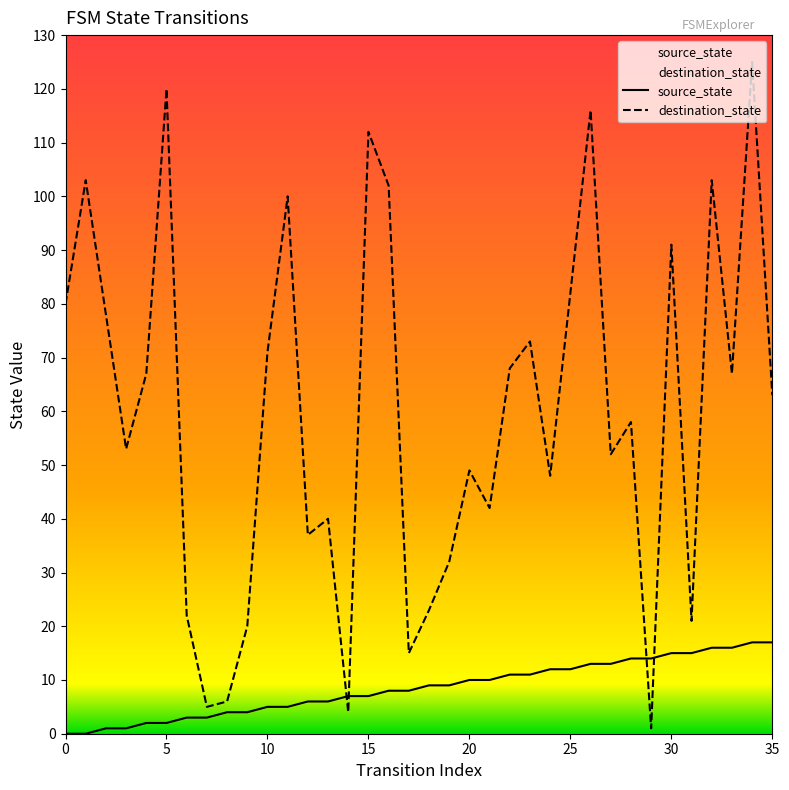

In destination_state, how many points are lower than both neighbors (excluding endpoints)?

11